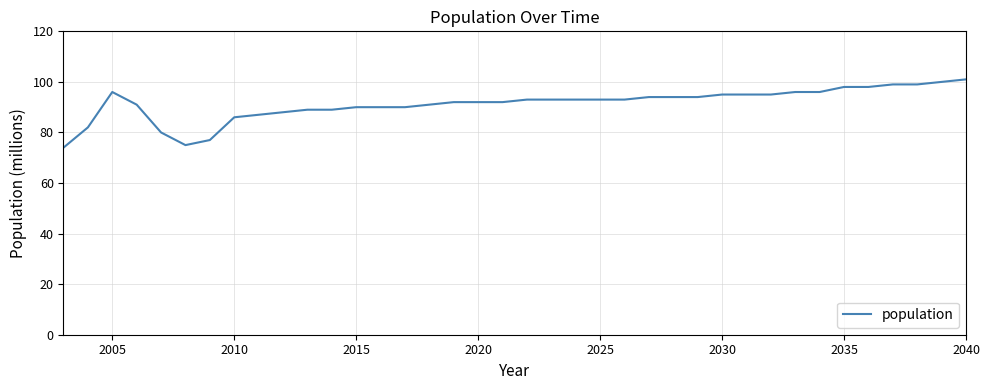

What is the smallest value displayed?

74